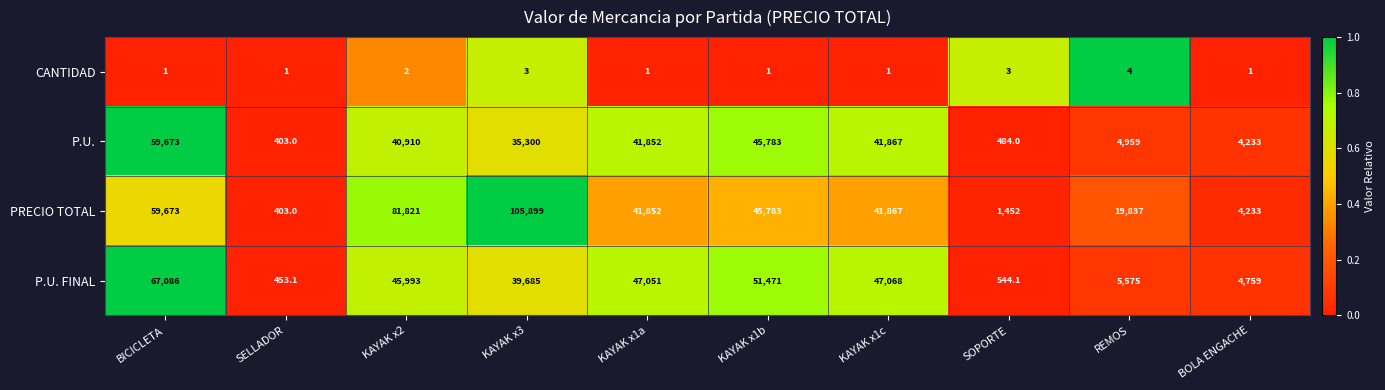

Rank the series by their maximum value, from highest to lowest.

PRECIO TOTAL, P.U. FINAL, P.U., CANTIDAD